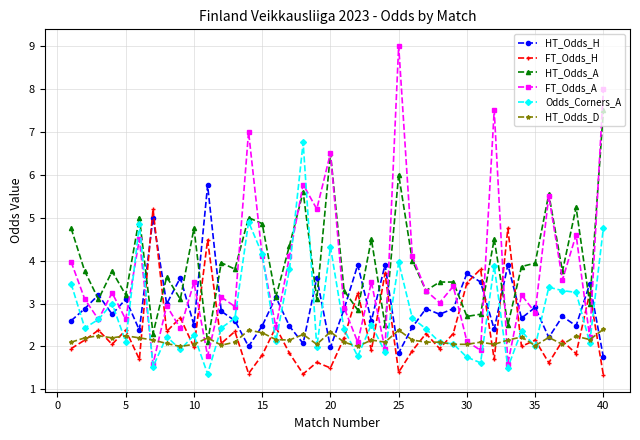

Does the chart have visible grid lines?

Yes